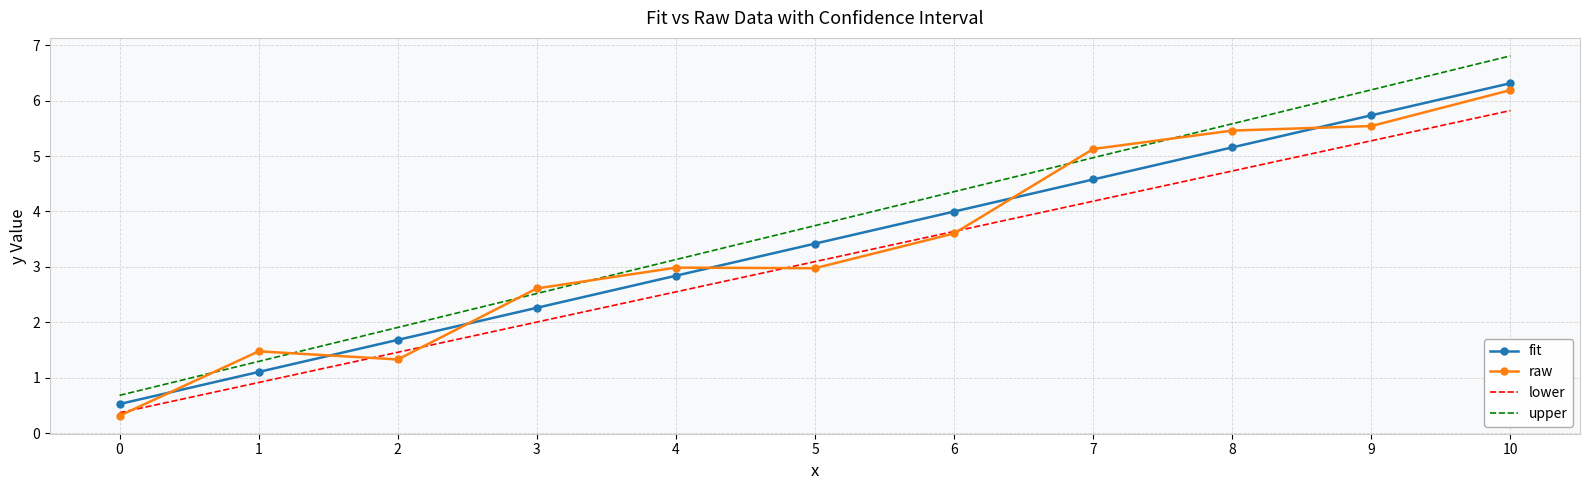

What is the difference between the highest and lowest values at 3?

0.6